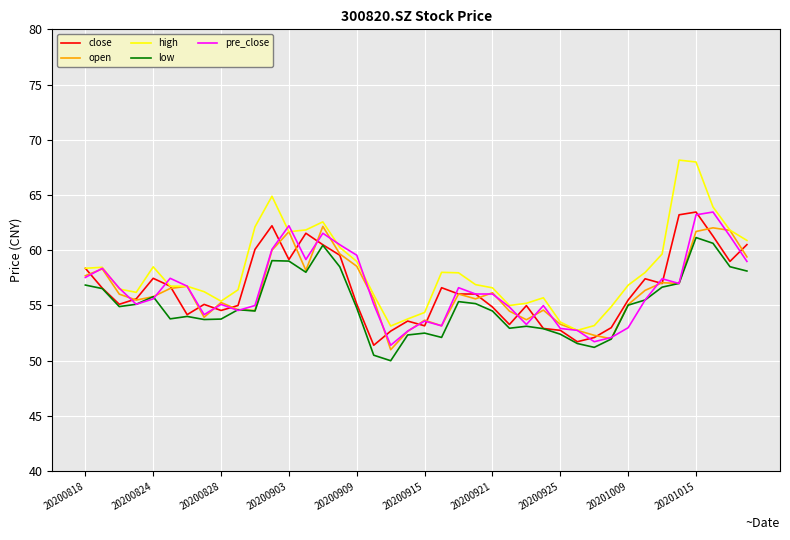

Which series has the largest total across all categories?

high